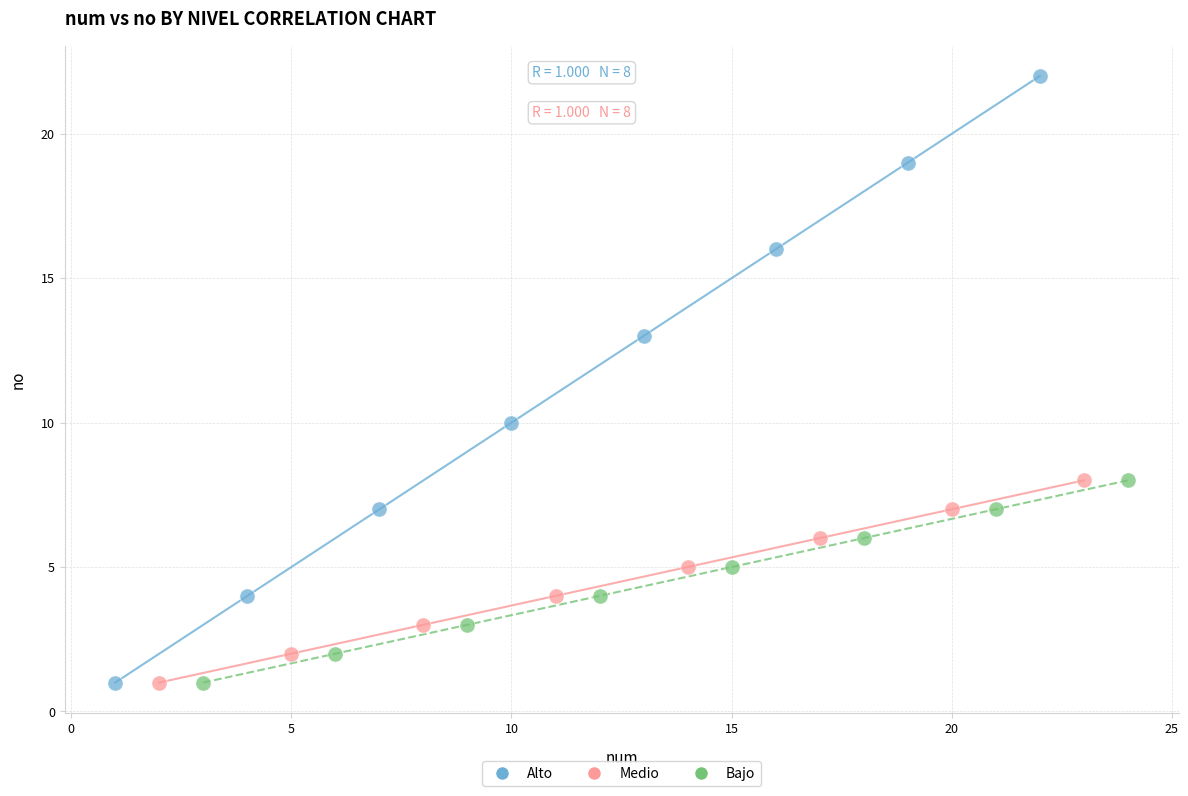

Which series contains the highest Y value?

Alto